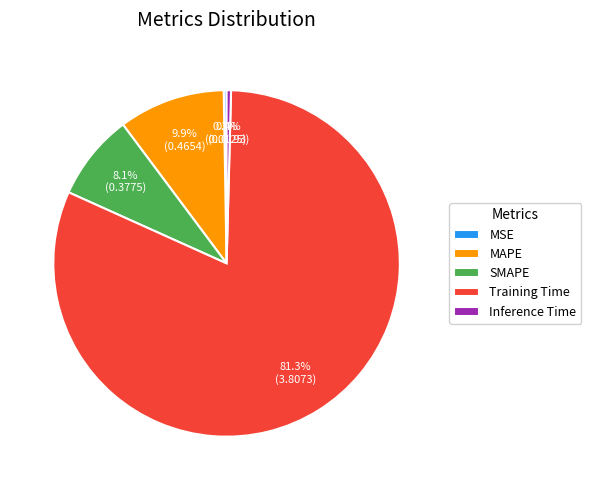

To the nearest percent, what percentage of the pie is SMAPE?

8%